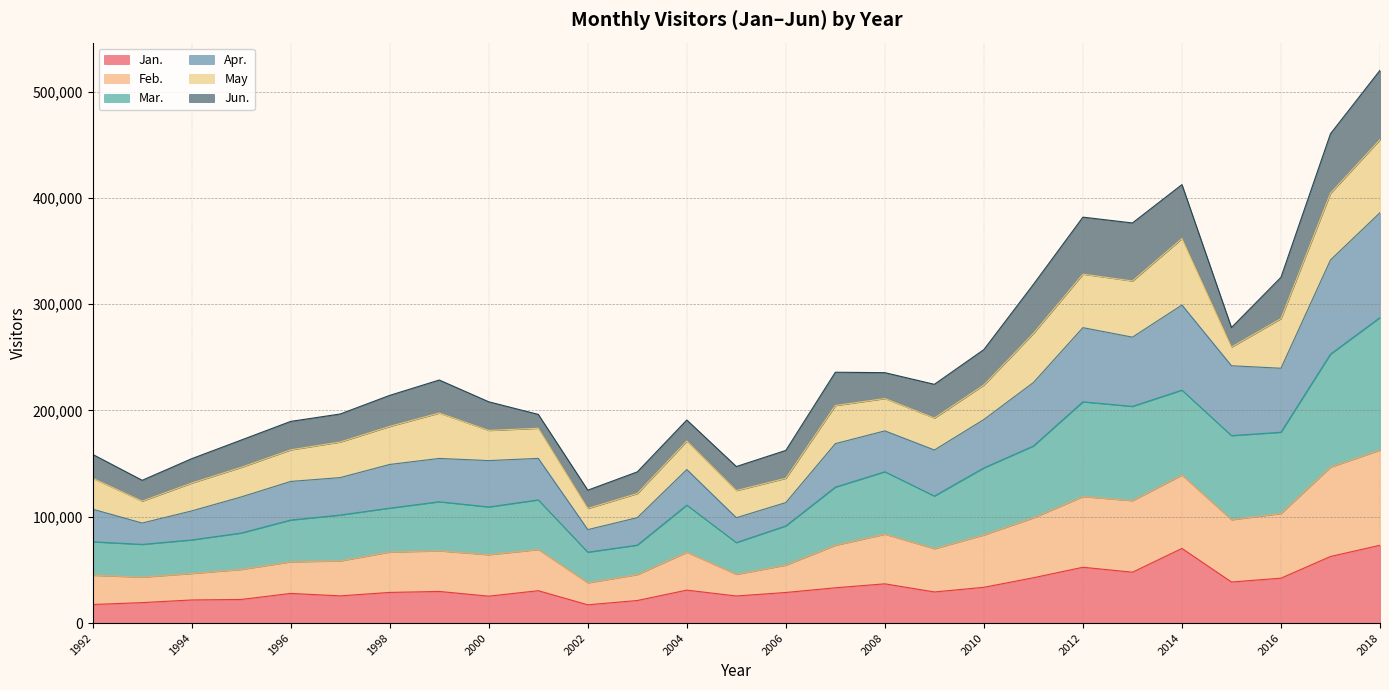

What is the value of the Mar. point at the 26th from the left?

252984